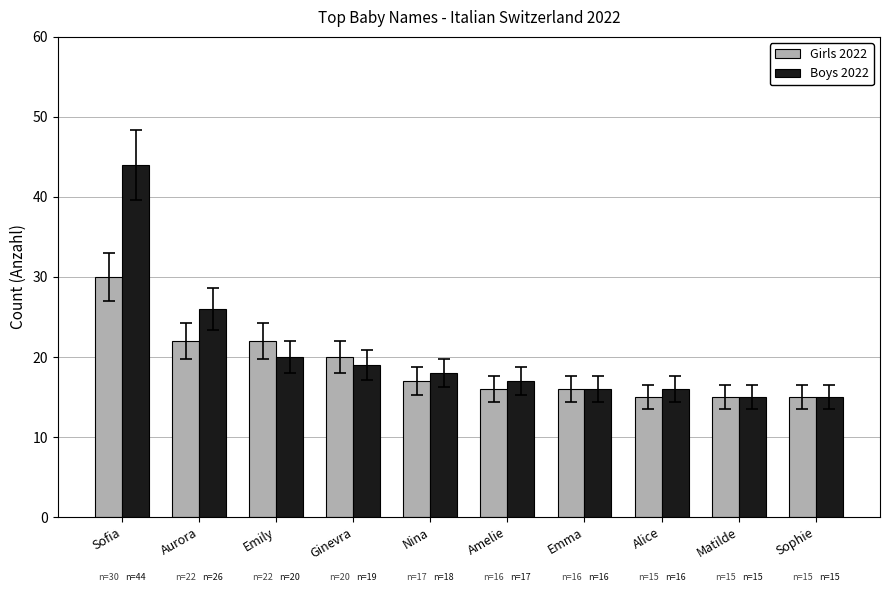

Which series changed the most between Ginevra and Emma?

Girls 2022